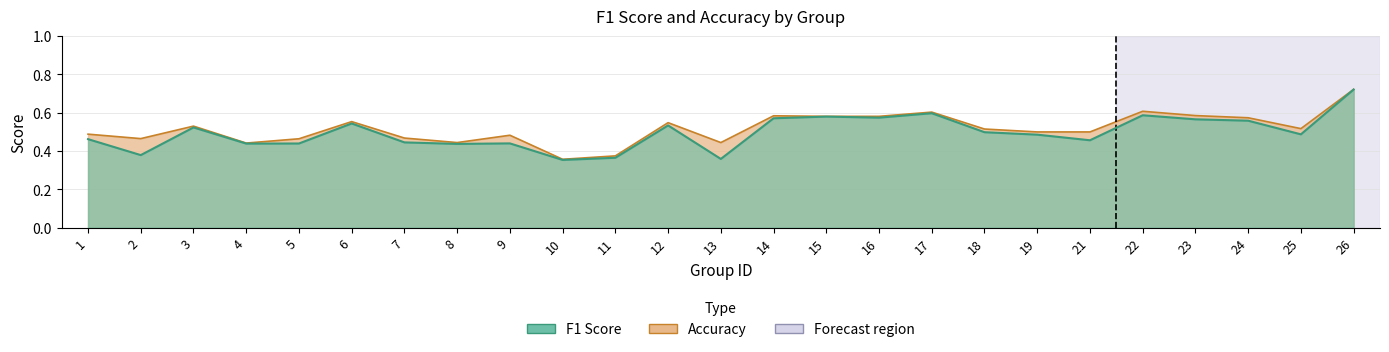

At which label is accuracy closest to 0?

10